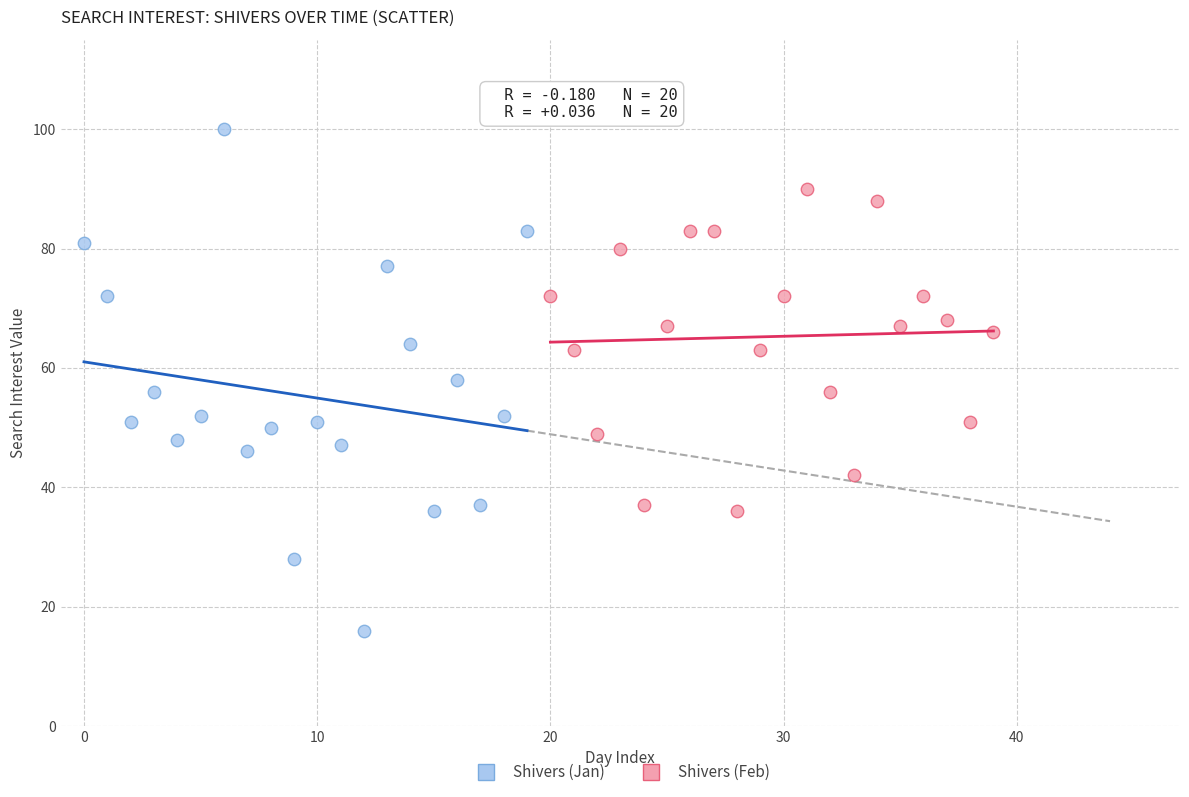

Which series has the widest spread of Y values?

Shivers (Jan)